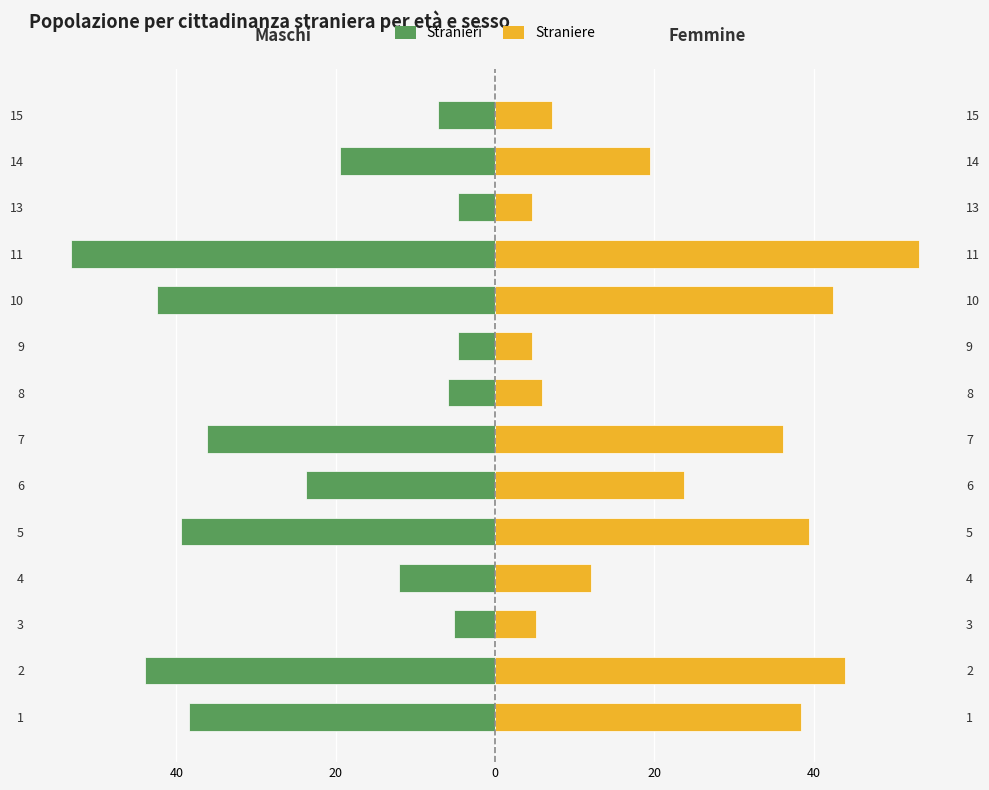

Count the number of data series in this chart.

2